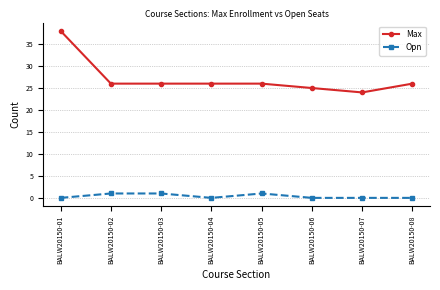

Reading left to right, what are all the values shown in this chart?

Max: BALW20150-01=38	BALW20150-02=26	BALW20150-03=26	BALW20150-04=26	BALW20150-05=26	BALW20150-06=25	BALW20150-07=24	BALW20150-08=26
Opn: BALW20150-01=0	BALW20150-02=1	BALW20150-03=1	BALW20150-04=0	BALW20150-05=1	BALW20150-06=0	BALW20150-07=0	BALW20150-08=0